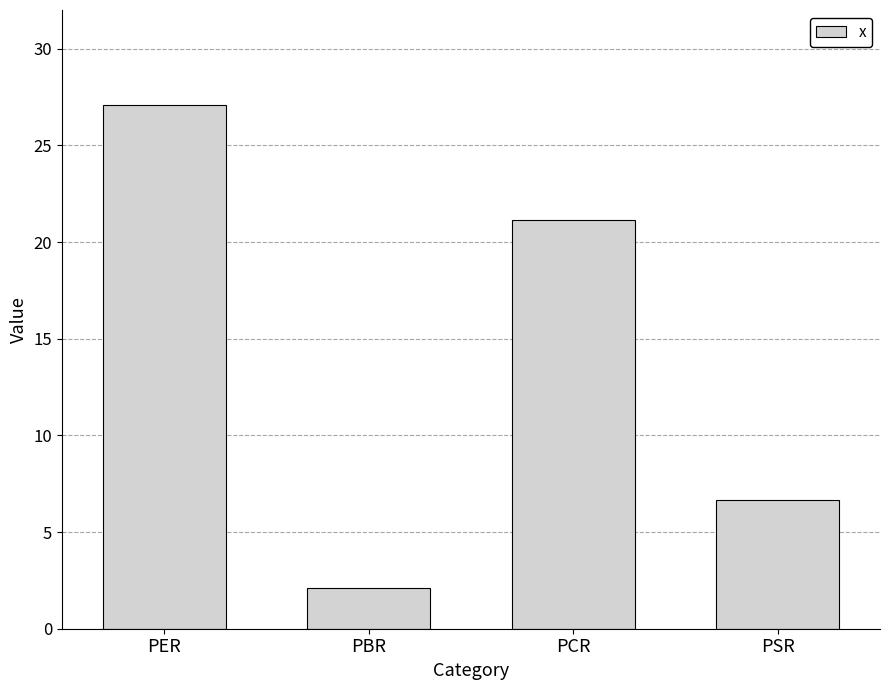

Reading left to right, list all the values displayed in this chart.

27.1	2.1	21.1	6.7